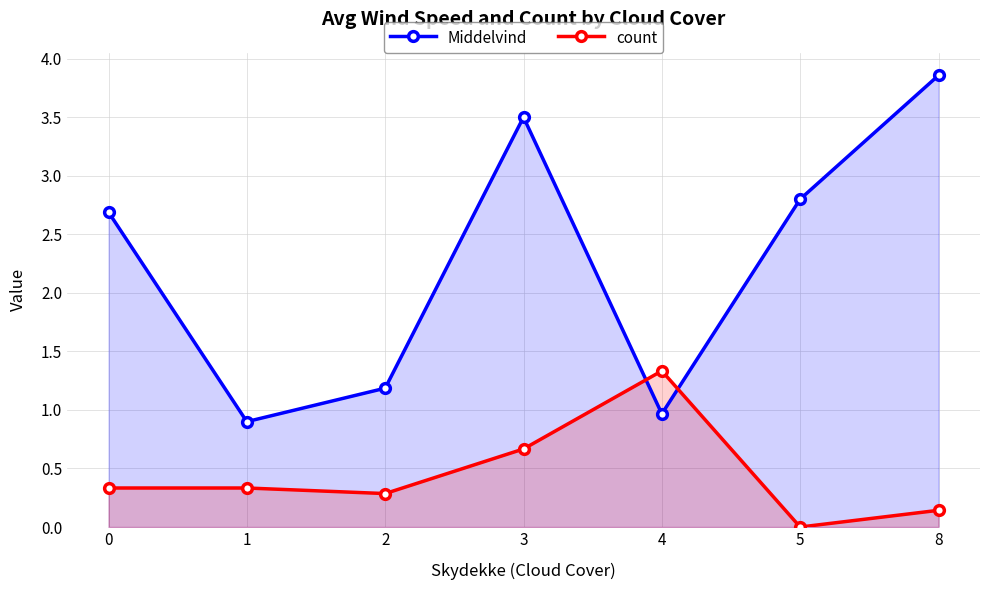

True or false: Middelvind has a value of 1.3 at 3.

False